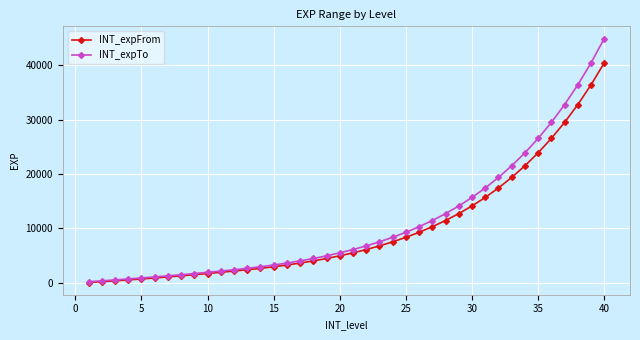

How many distinct data groups are displayed?

2